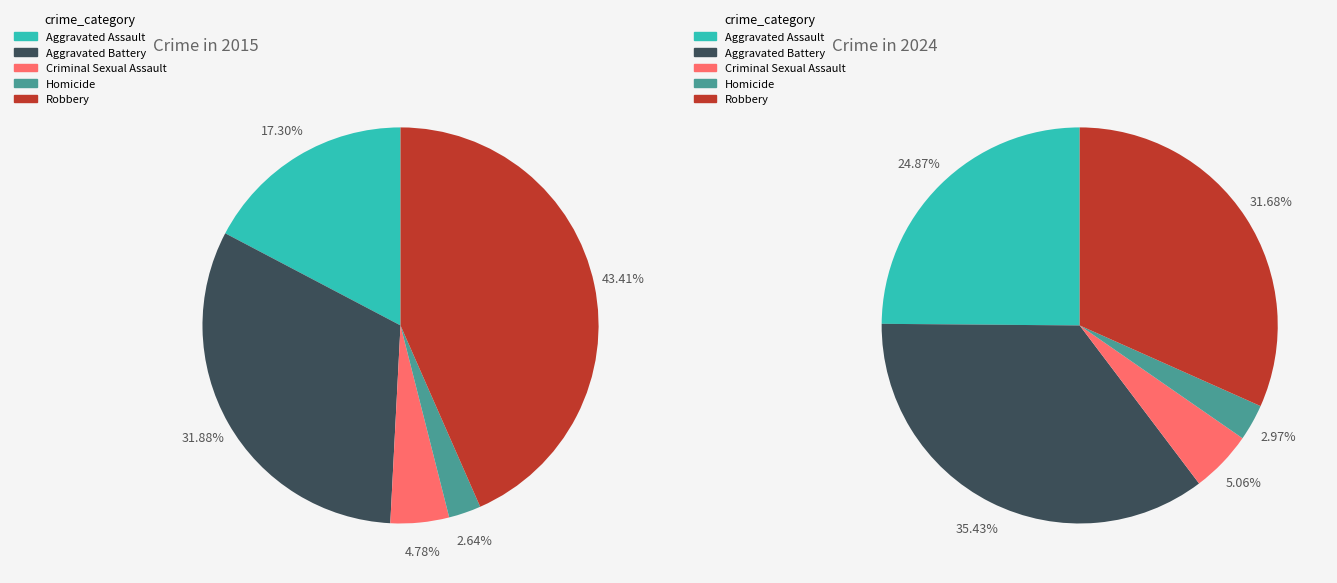

True or false: Aggravated Assault accounts for 25% of the total.

True